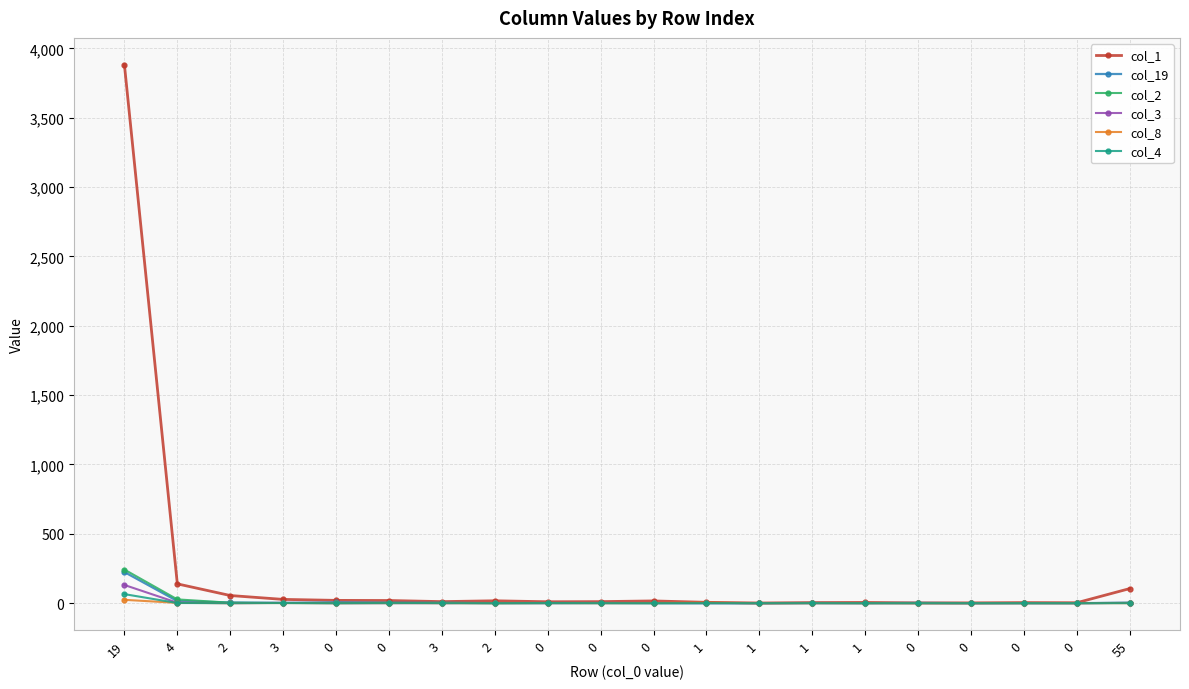

Where is col_19 nearest to the value 112?

4